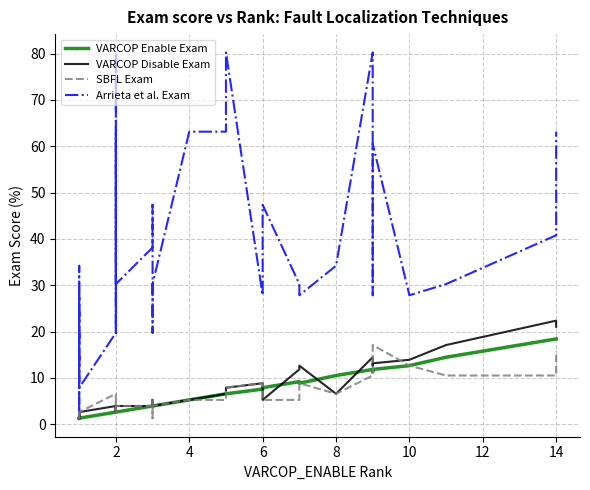

How many interior local valleys does the VARCOP Disable Exam series have?

7